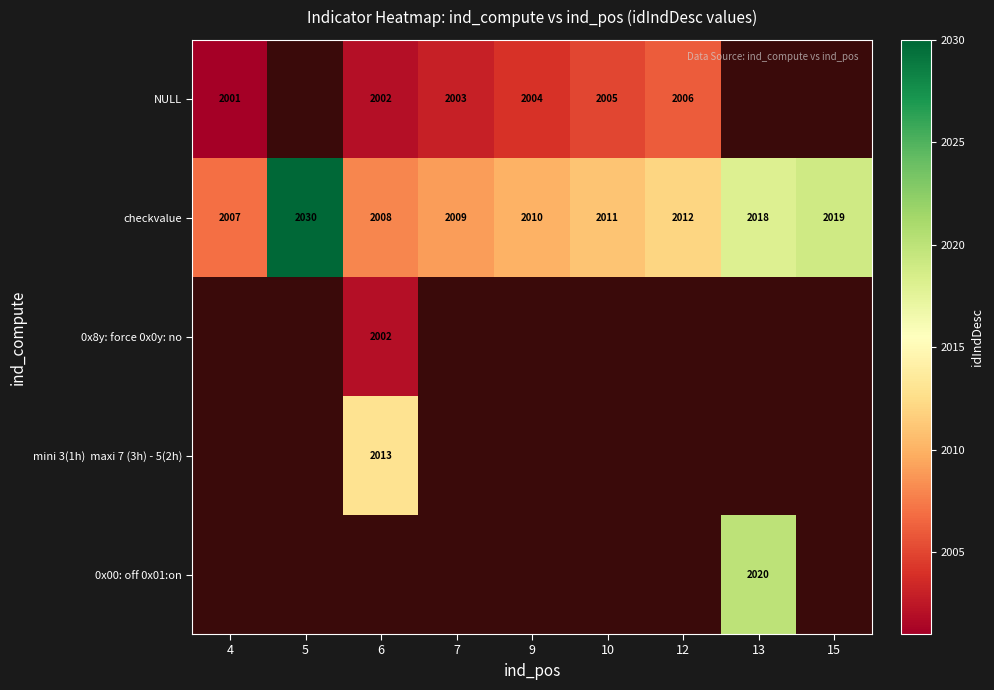

Which label corresponds to the largest value in the chart?

5